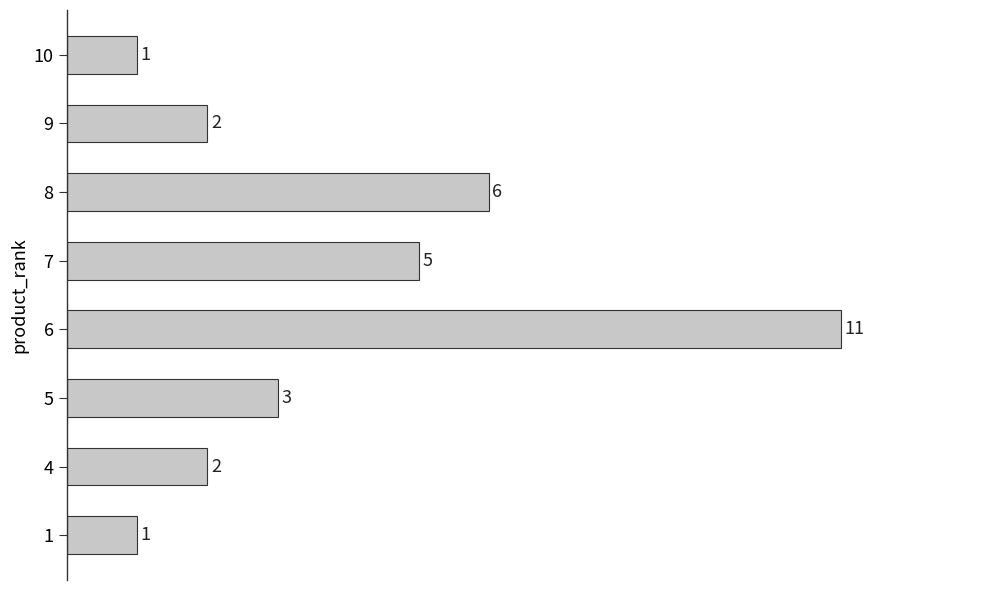

Between 9 and 10, which is larger?

9